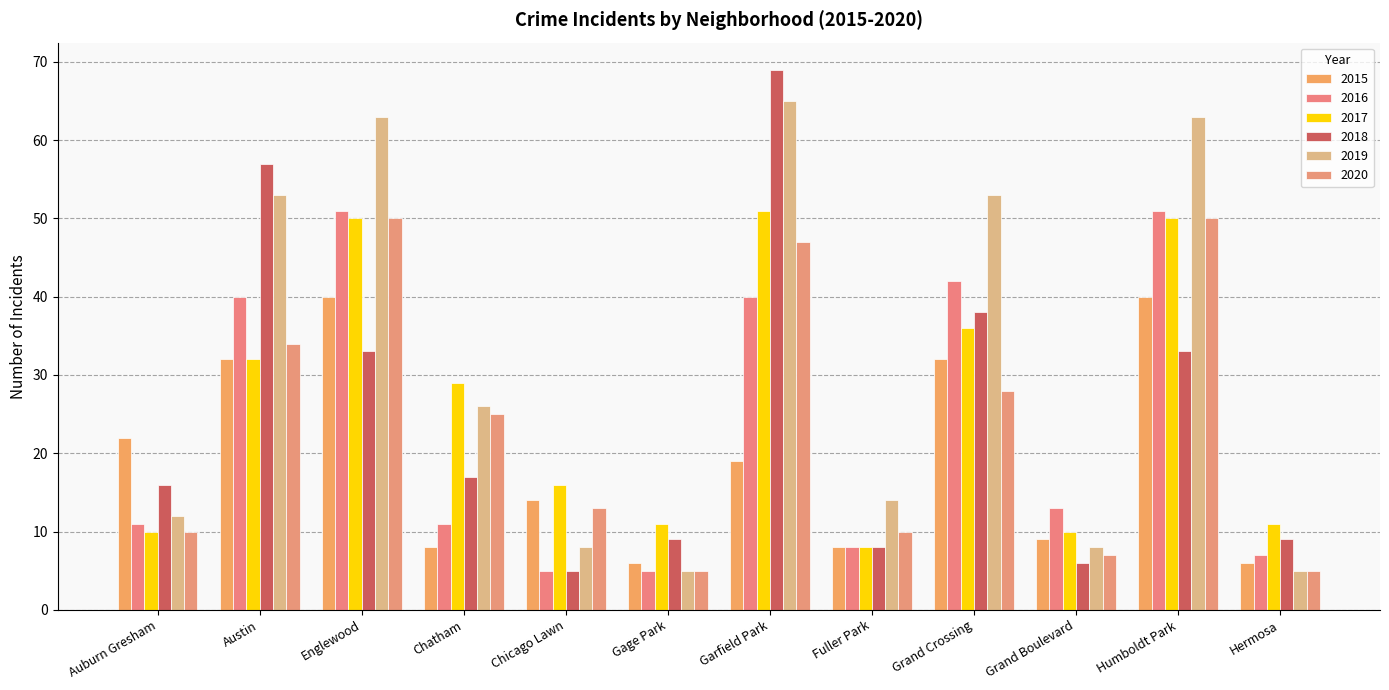

What is the value of the 2017 bar at the 11th from the left?

50